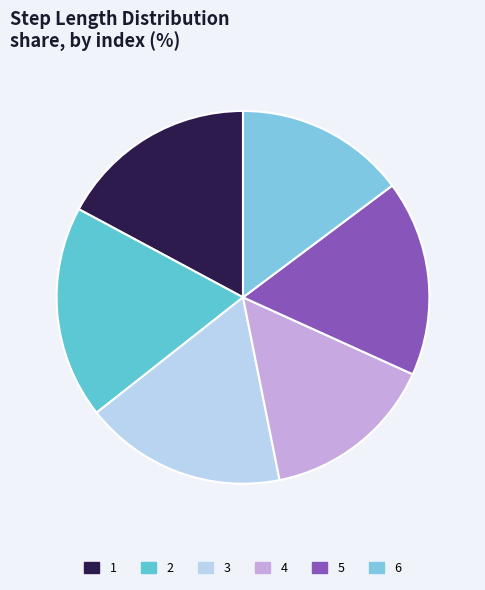

What is the change in value from 3 to 4?

-0.1